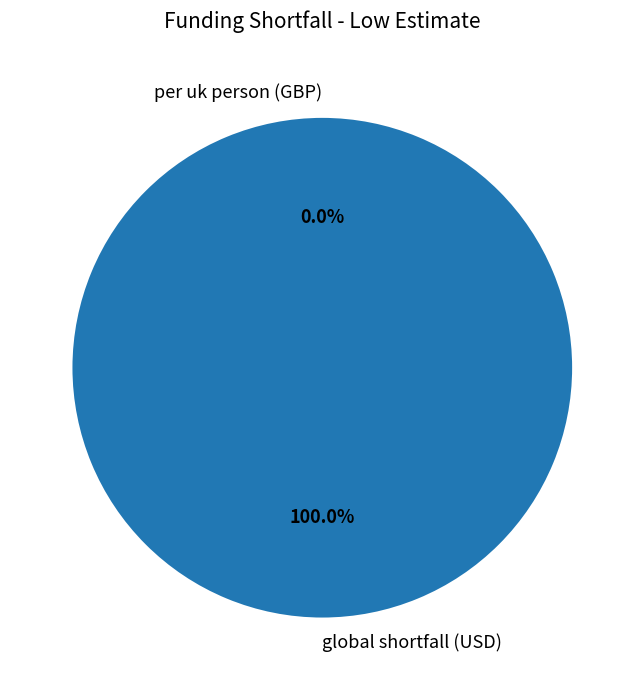

Which slice represents more than half of the pie?

per uk person (GBP)